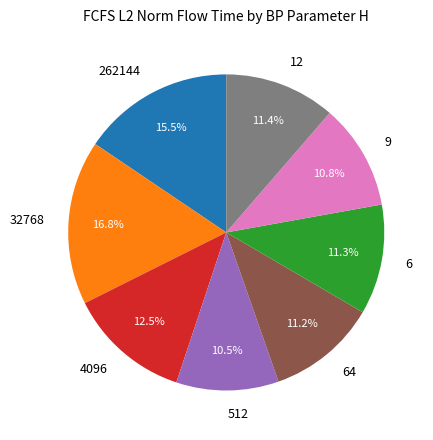

Which slice is the largest?

32768